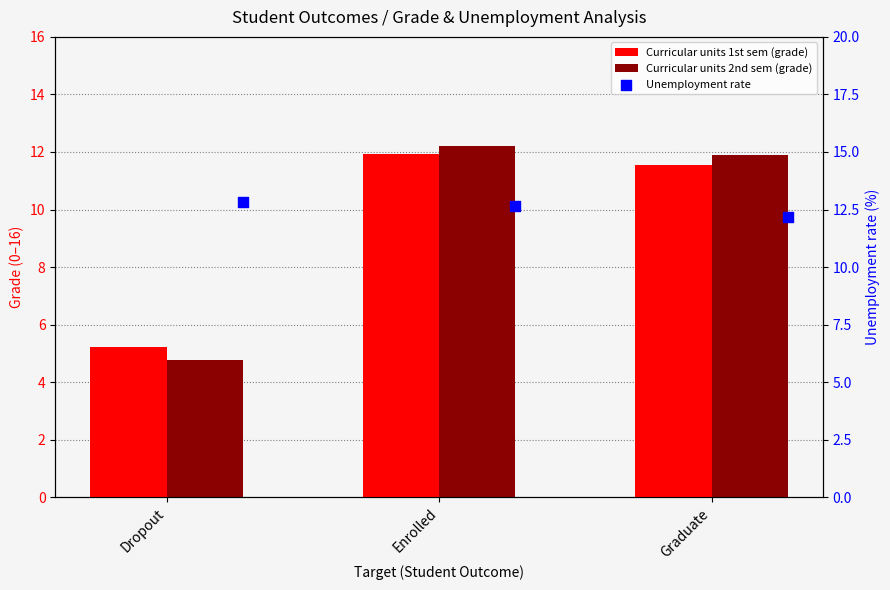

Is the value of Unemployment rate at Graduate greater than the value of Curricular units 2nd sem (grade) at Graduate?

Yes